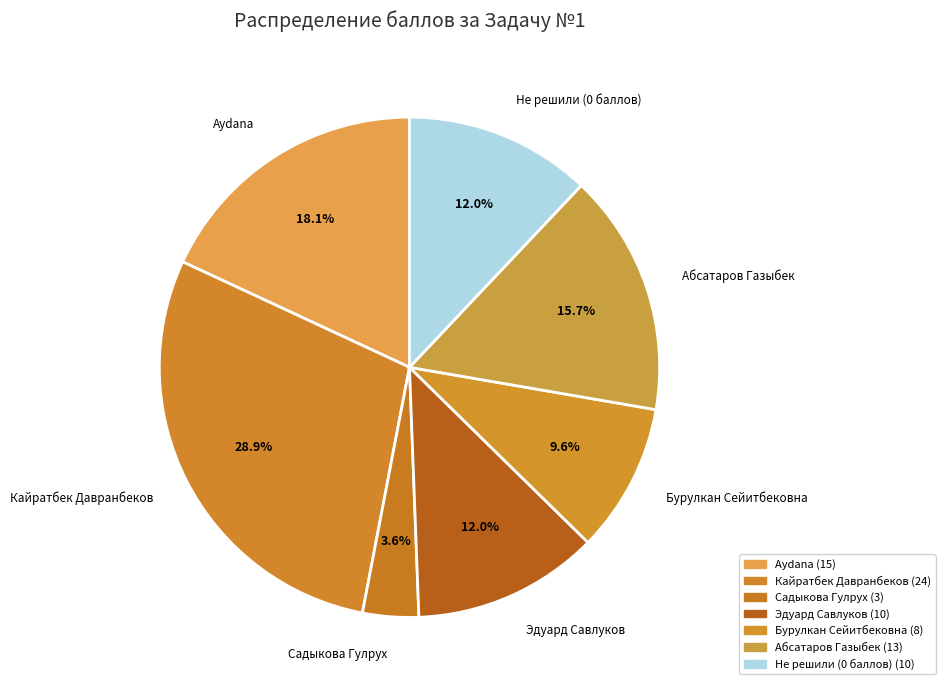

Combined, do Кайратбек Давранбеков and Садыкова Гулрух account for over 50%?

No